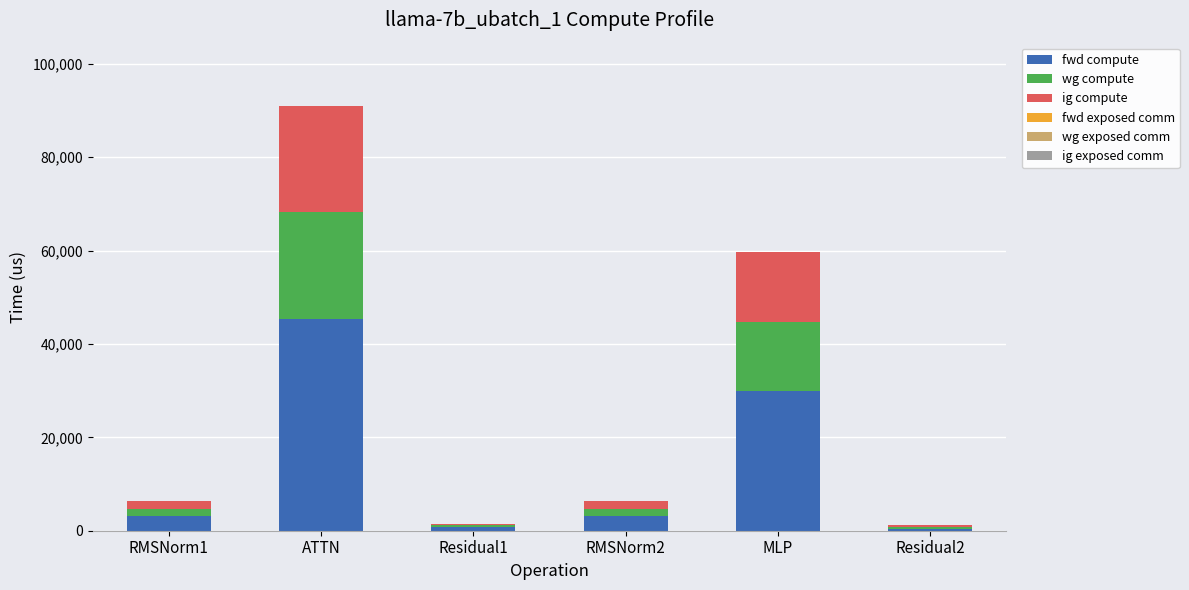

How many distinct data groups are displayed?

3